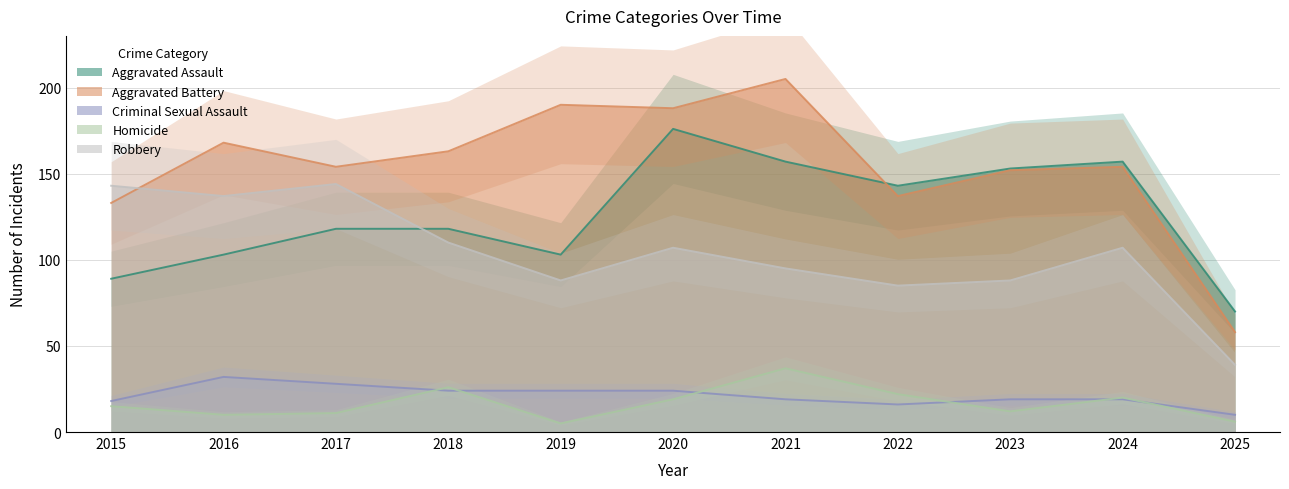

At how many categories does at least one series exceed 61?

11